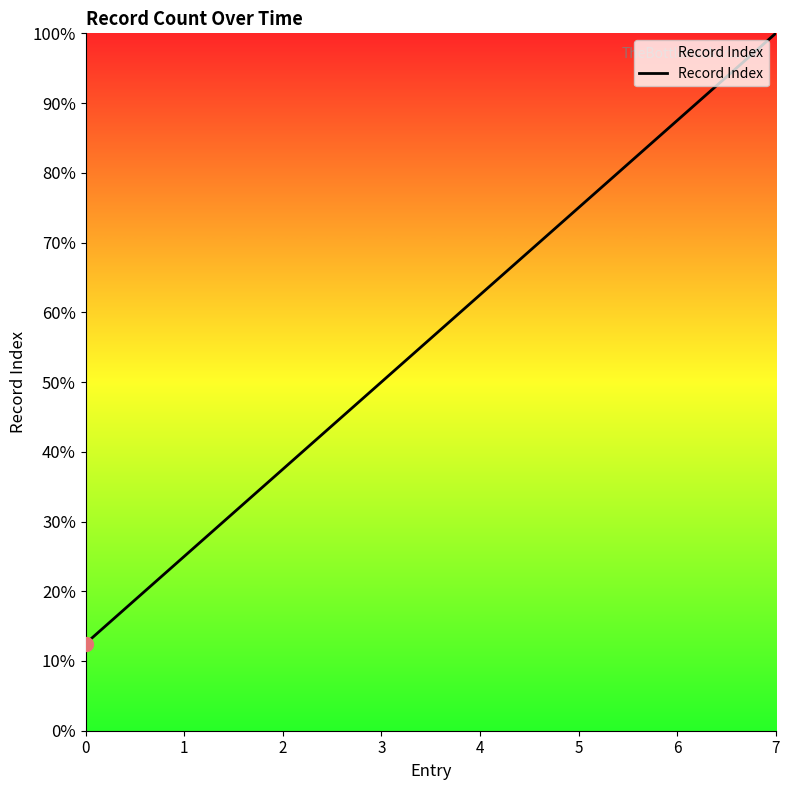

The value at 4 is 38.0. True or false?

False